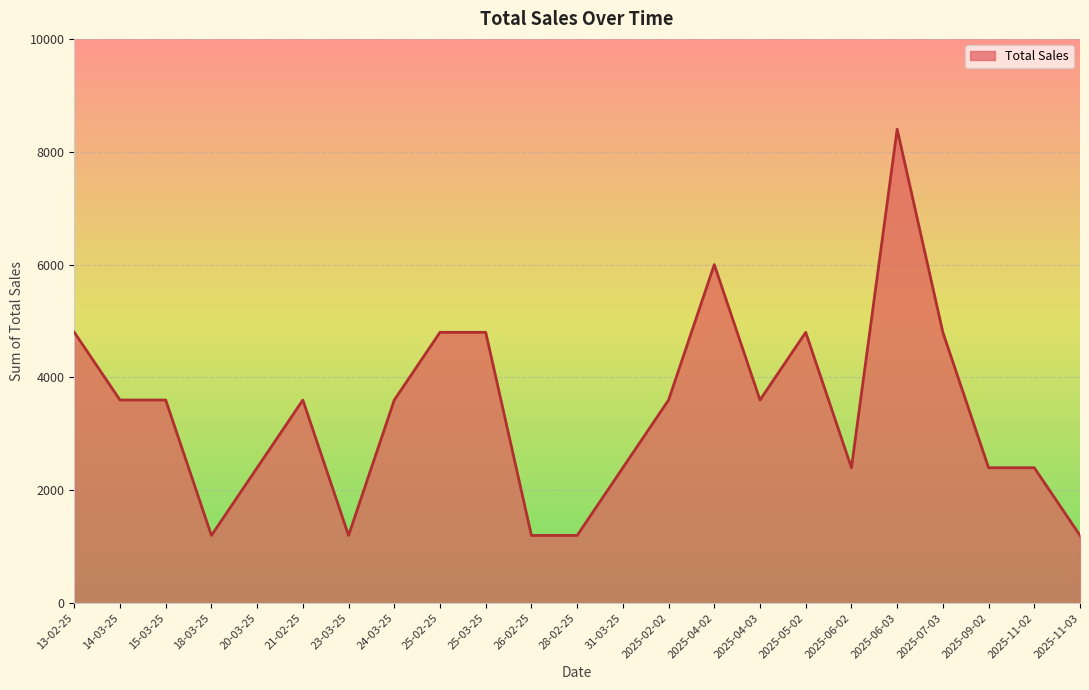

True or false: the data has more than 0 interior local peaks.

True